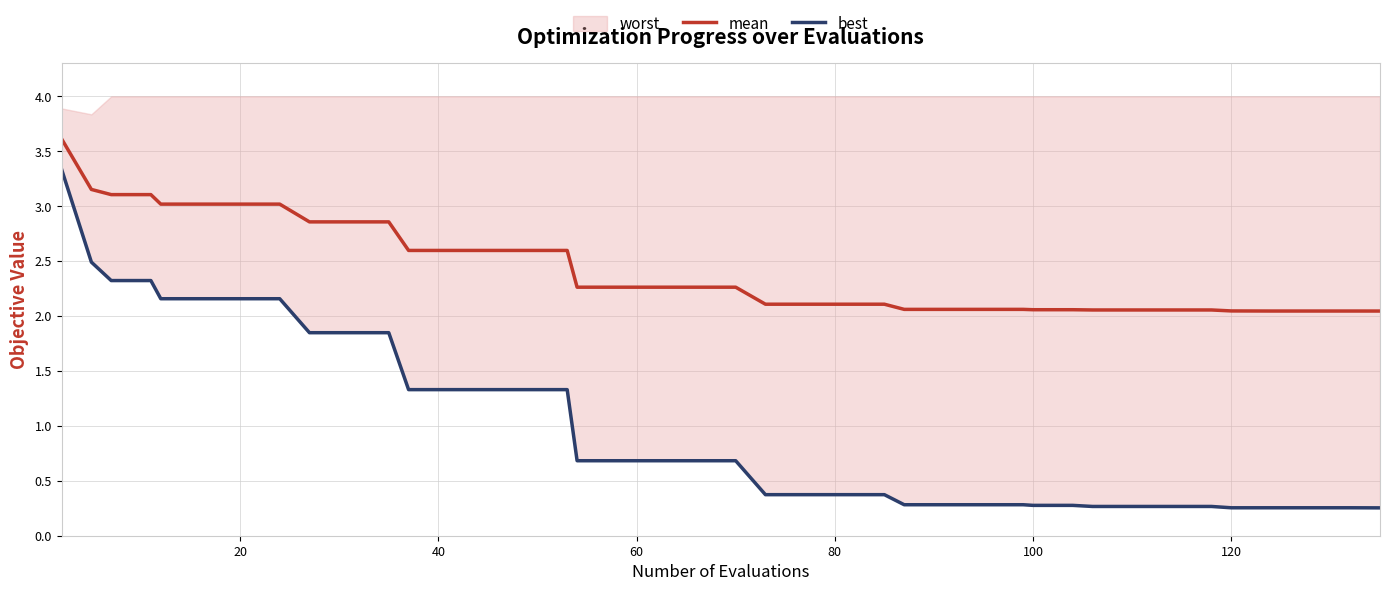

At how many categories does at least one series exceed 0?

40